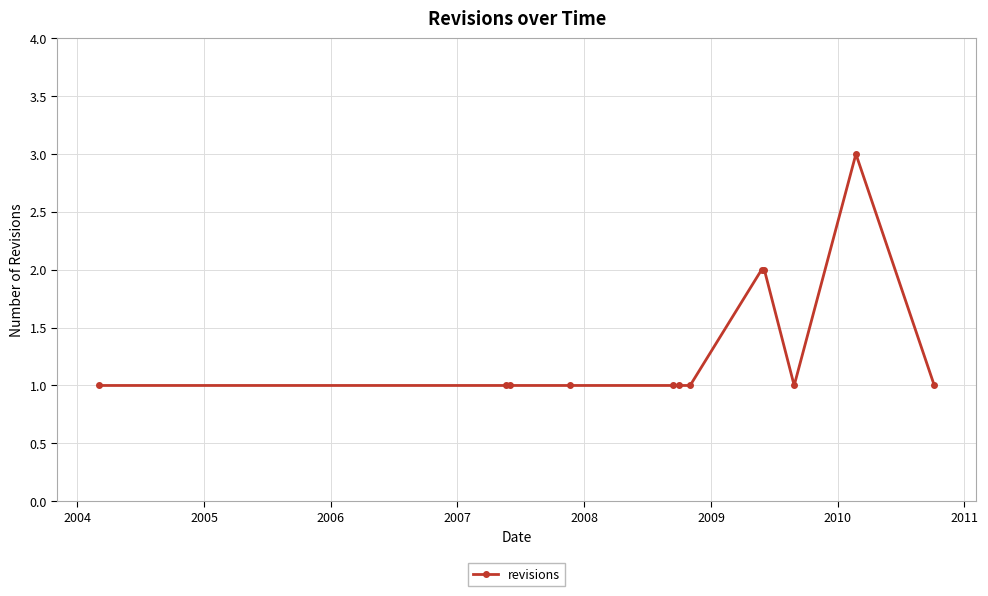

What is the greatest value displayed?

3